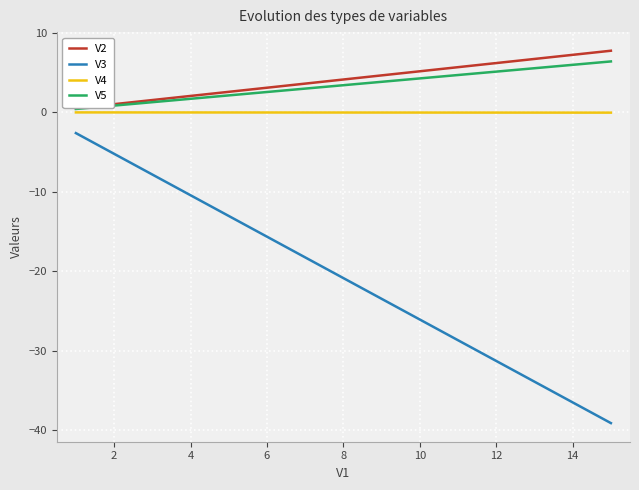

What is the maximum value shown in the chart?

7.8